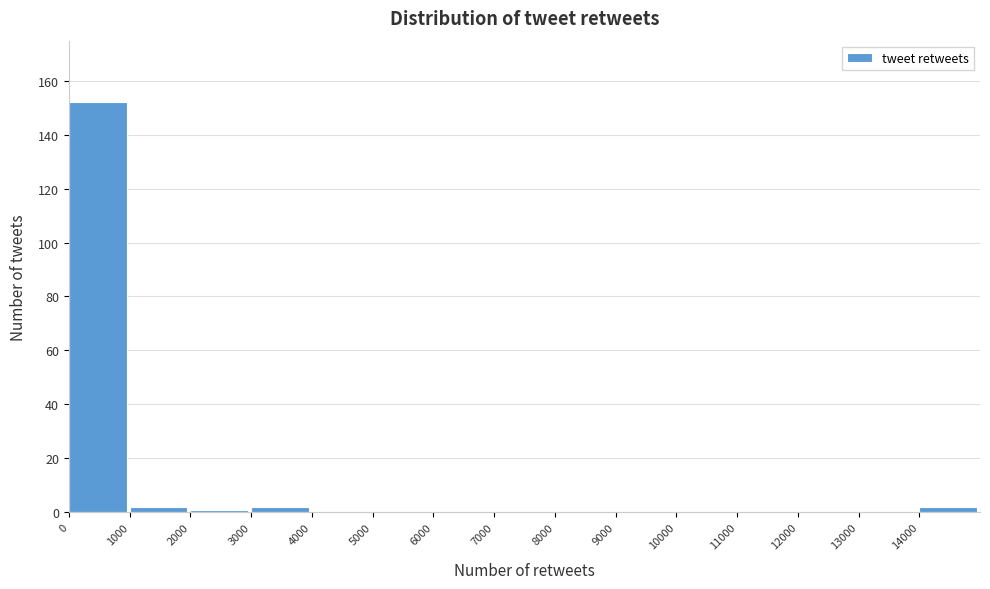

Over which range of the x-axis is the bar tallest?

0 to 1000